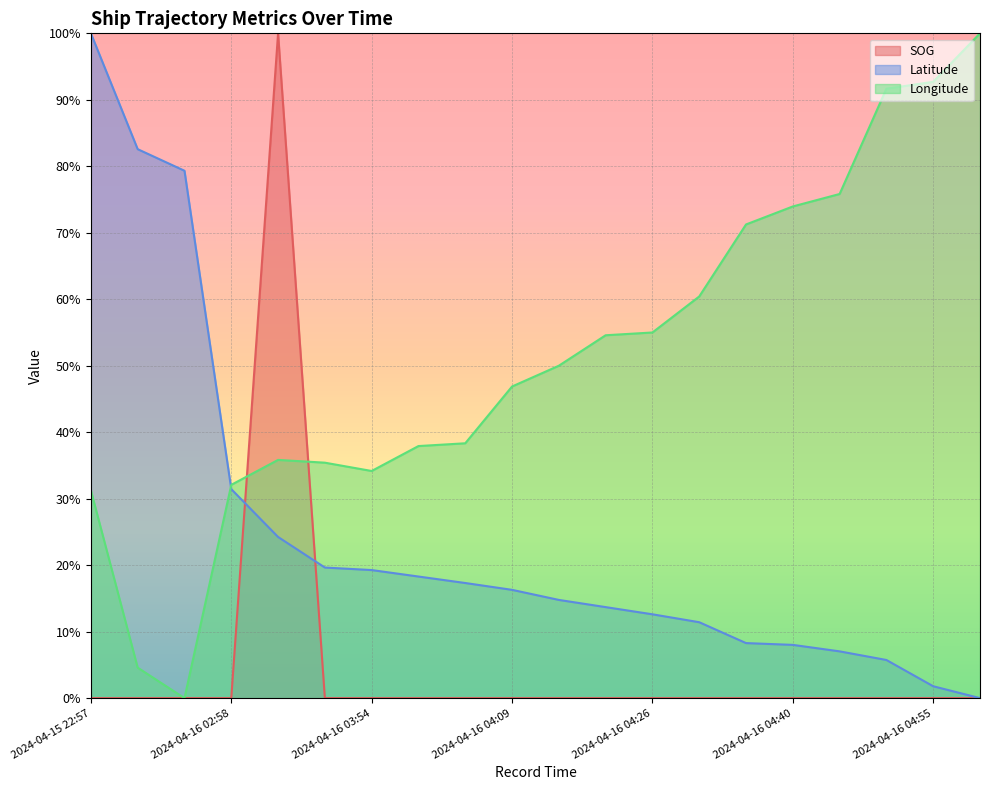

What is the difference between the Longitude values at 2024-04-16 04:09 and 2024-04-16 03:54?

0.1